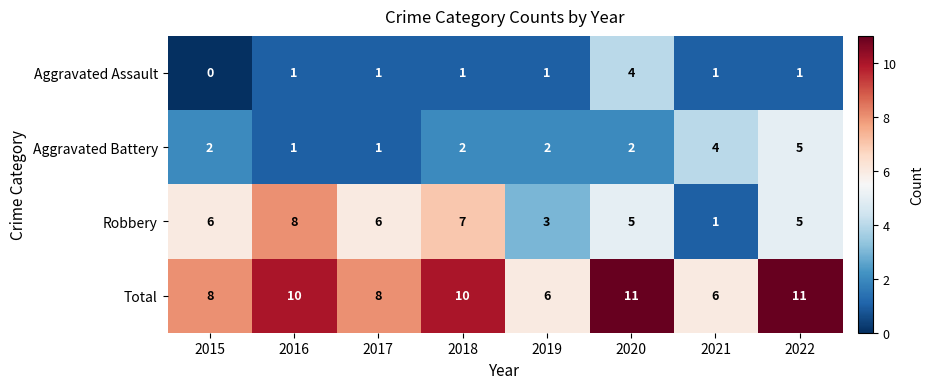

How many data points does each series have?

8